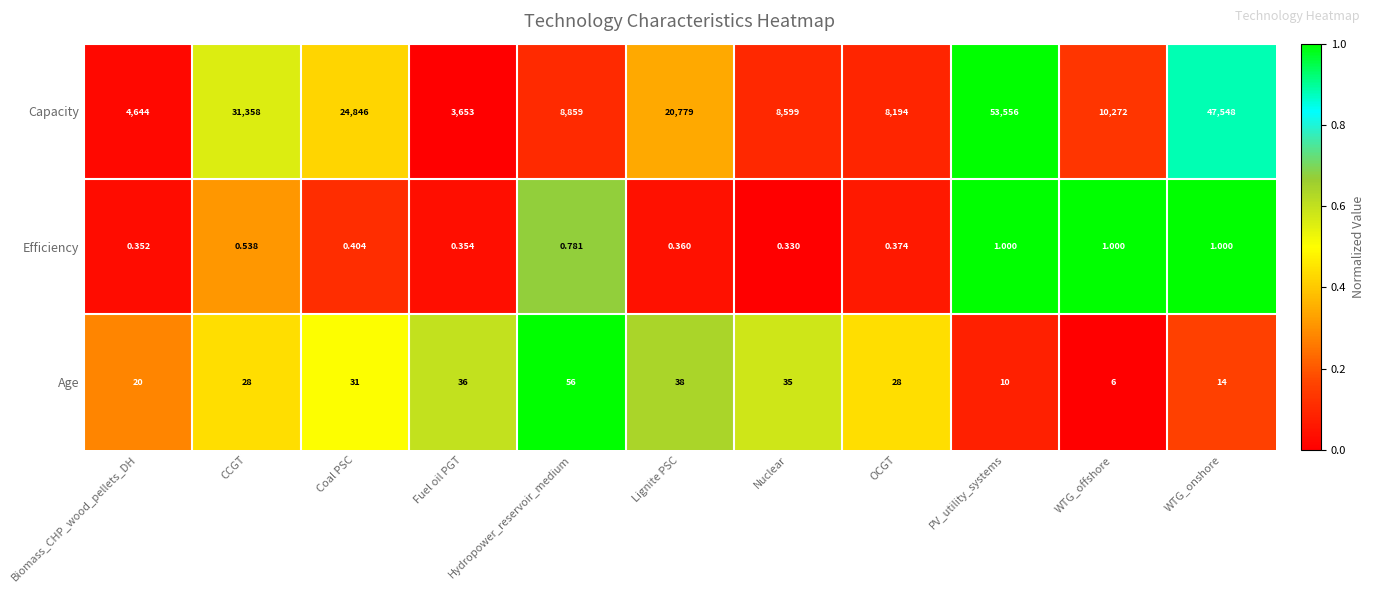

At which category is the sum across all series the highest?

PV_utility_systems